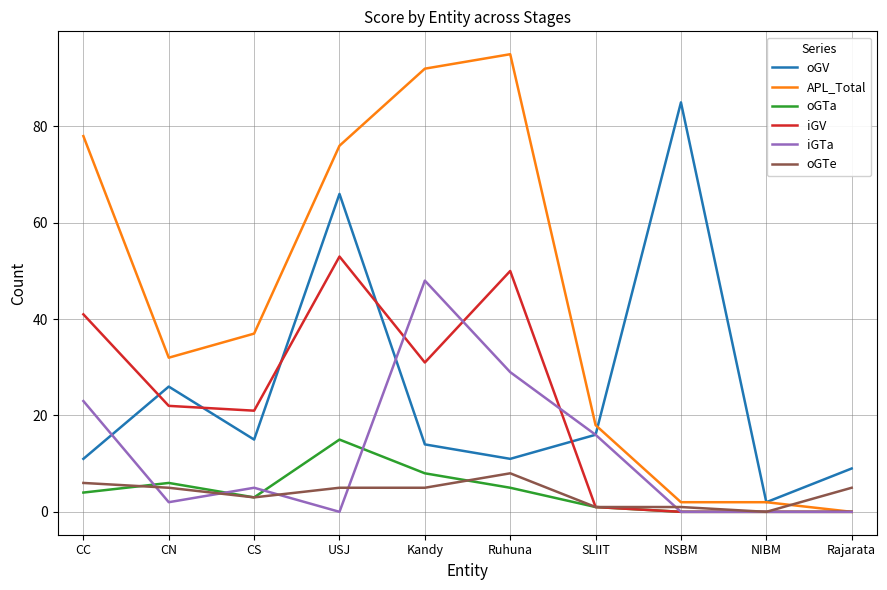

Is the value of oGV at Kandy greater than the value of oGTa at CC?

Yes